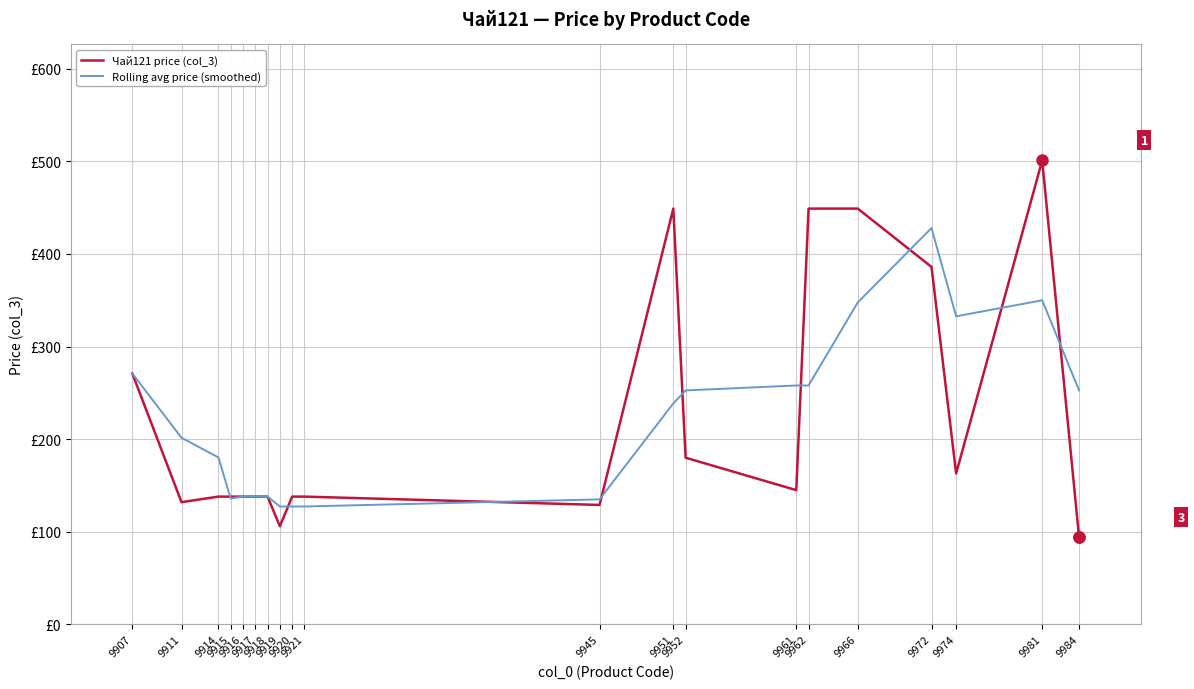

What is the difference between the Чай121 price (col_3) values at 9945 and 9984?

35.0